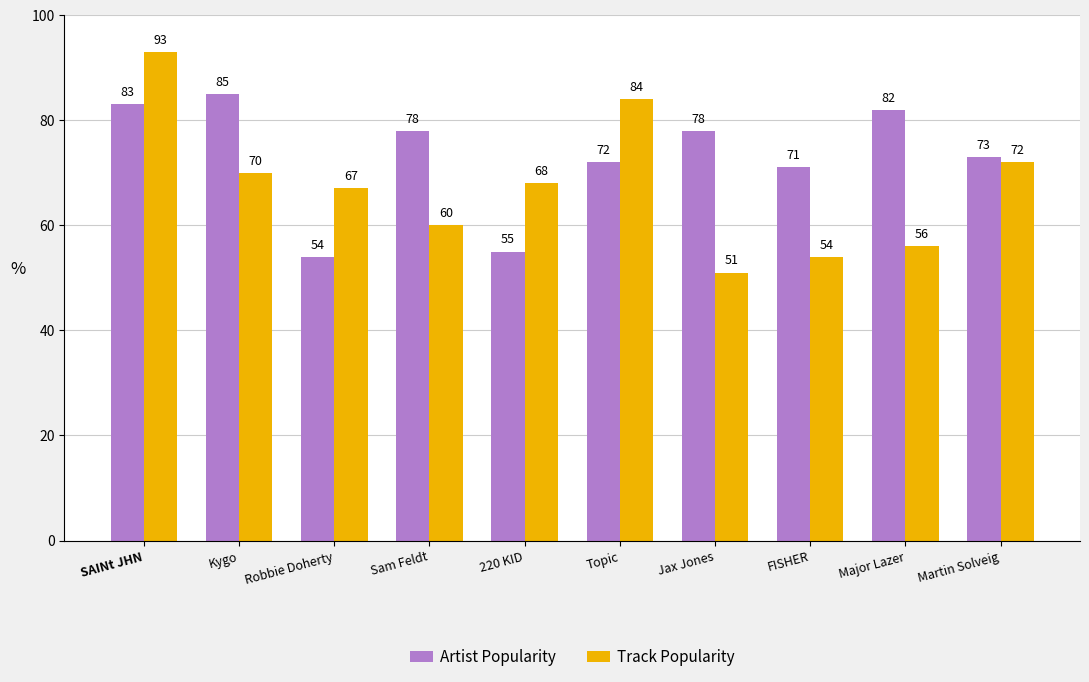

Count the number of data series in this chart.

2